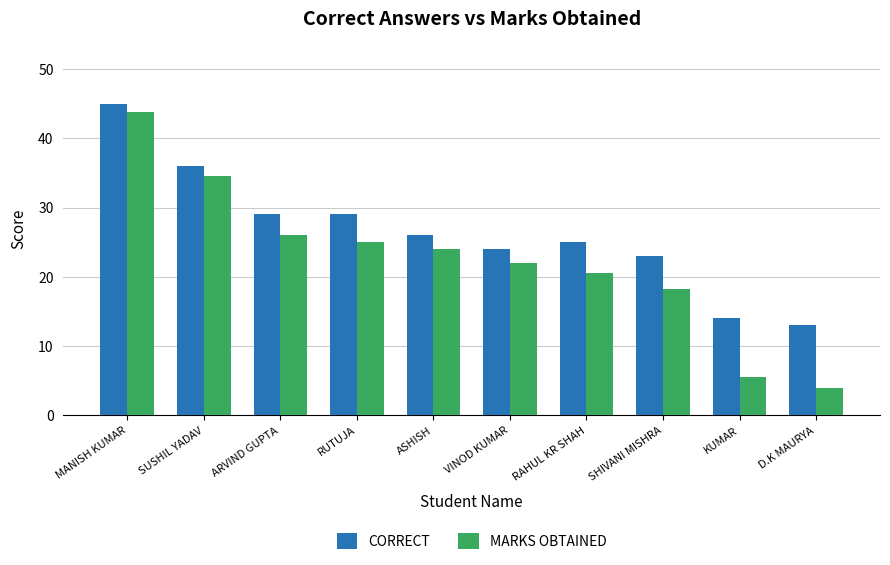

What is the highest value of the MARKS OBTAINED series?

43.8